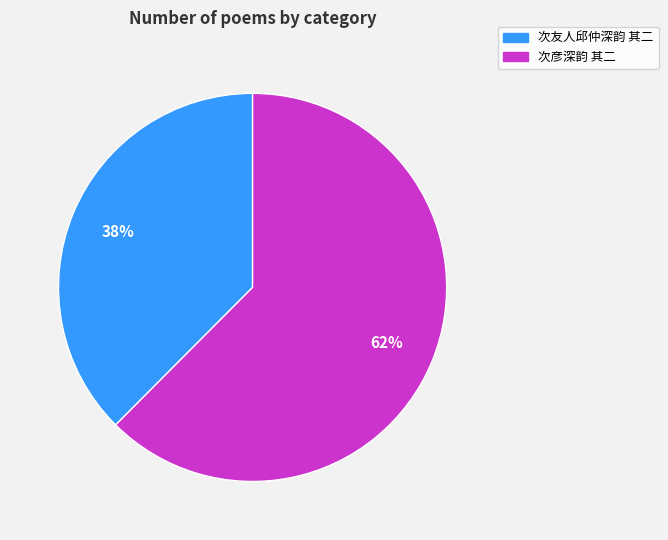

Which has a higher value, 次友人邱仲深韵 其二 or 次彦深韵 其二?

次彦深韵 其二